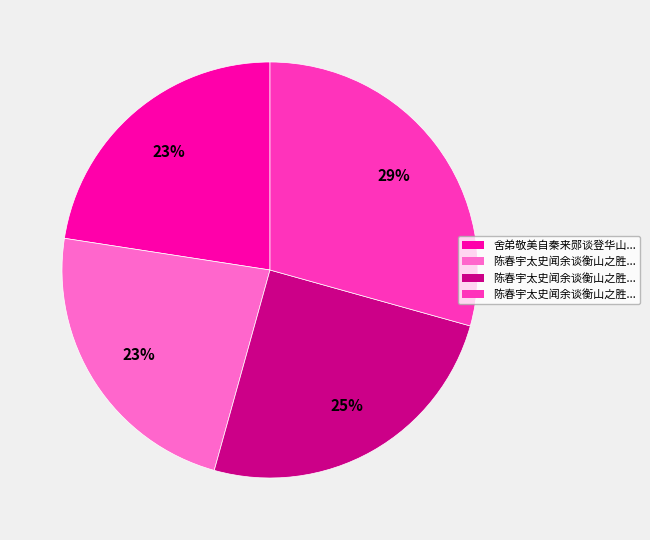

Is there a majority slice in this chart?

No